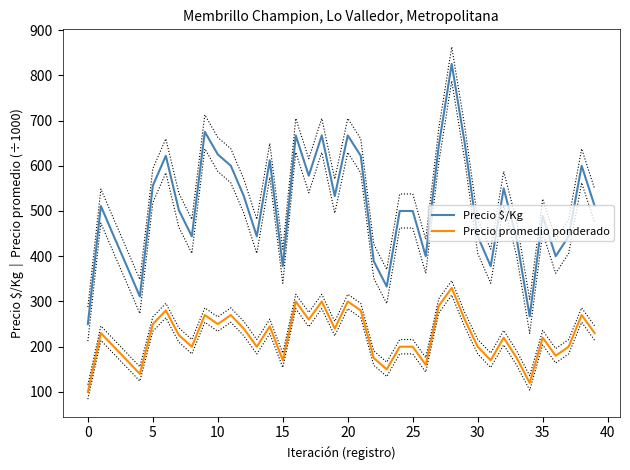

What is the lowest value of the Precio $/Kg series?

250.0